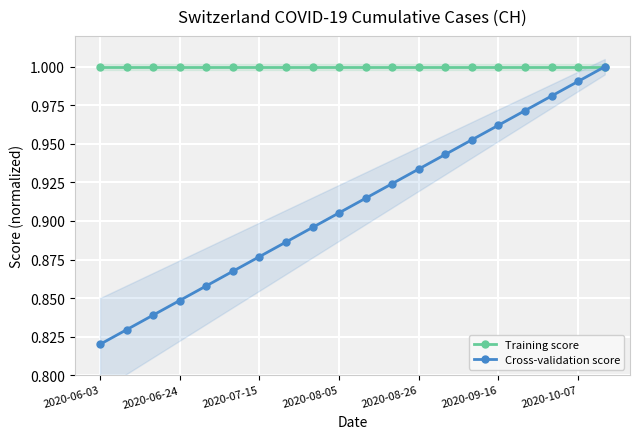

True or false: Cross-validation score has a value of 0.4 at 2020-08-26.

False